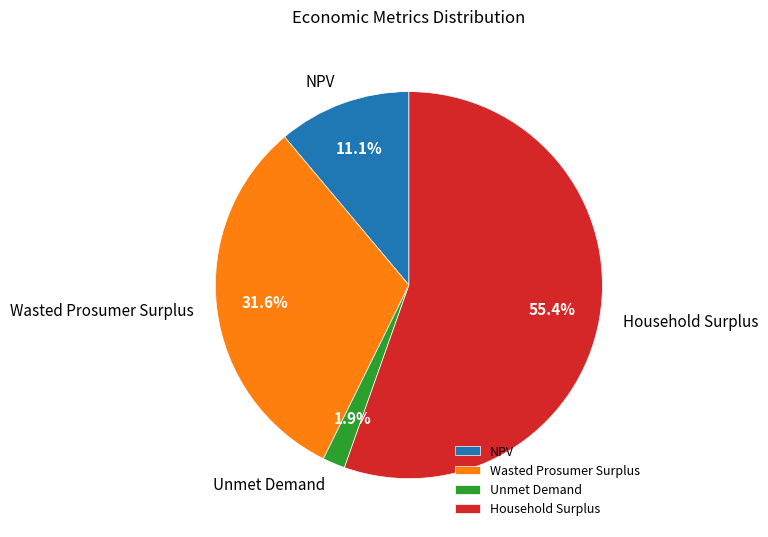

Count the number of slices in the pie.

4